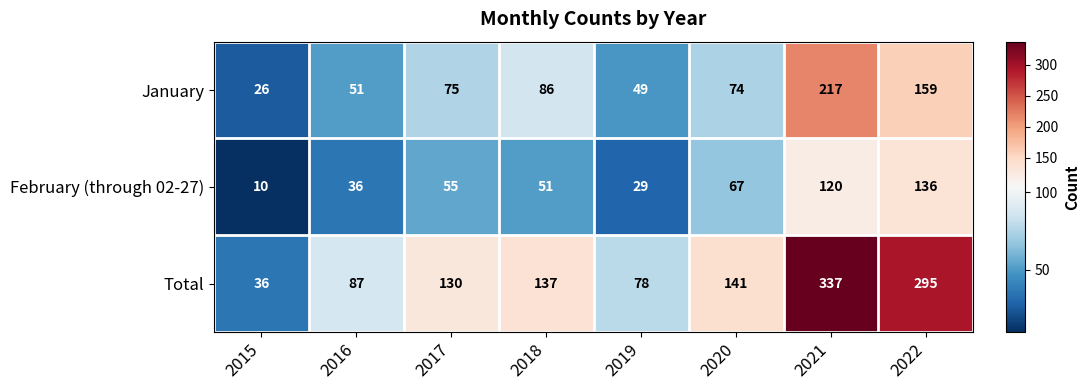

What is the sum of the February (through 02-27) values at 2016 and 2022?

172